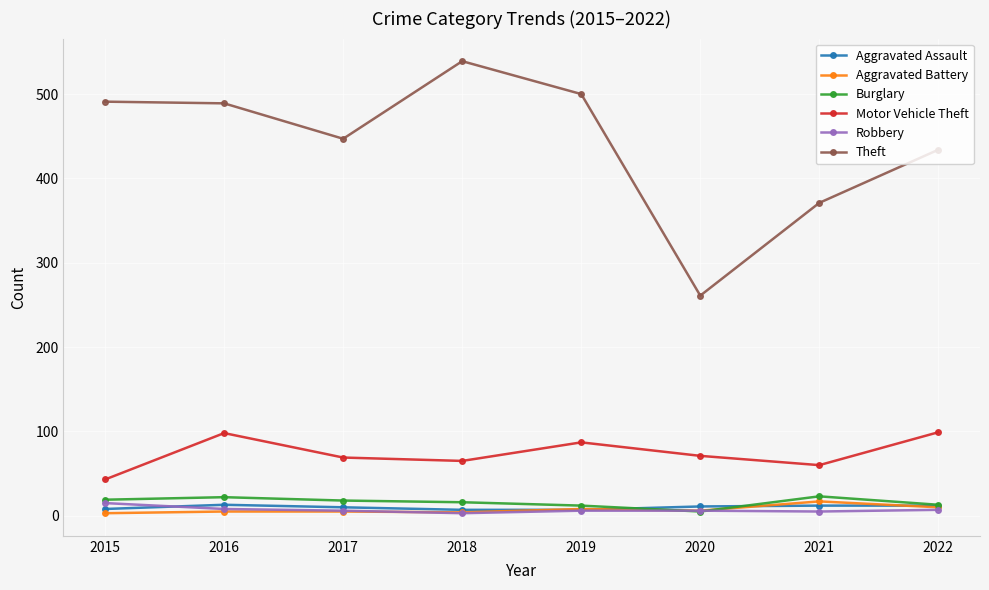

How many interior local peaks does the Motor Vehicle Theft series have?

2